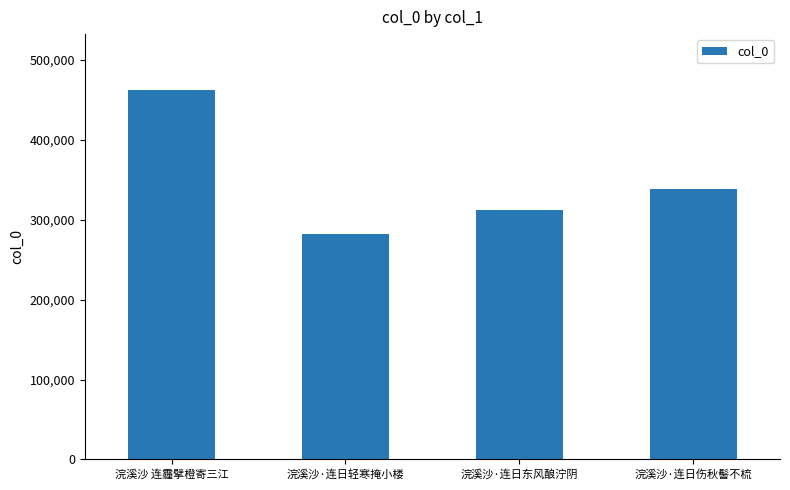

How many categories are shown in the chart?

4